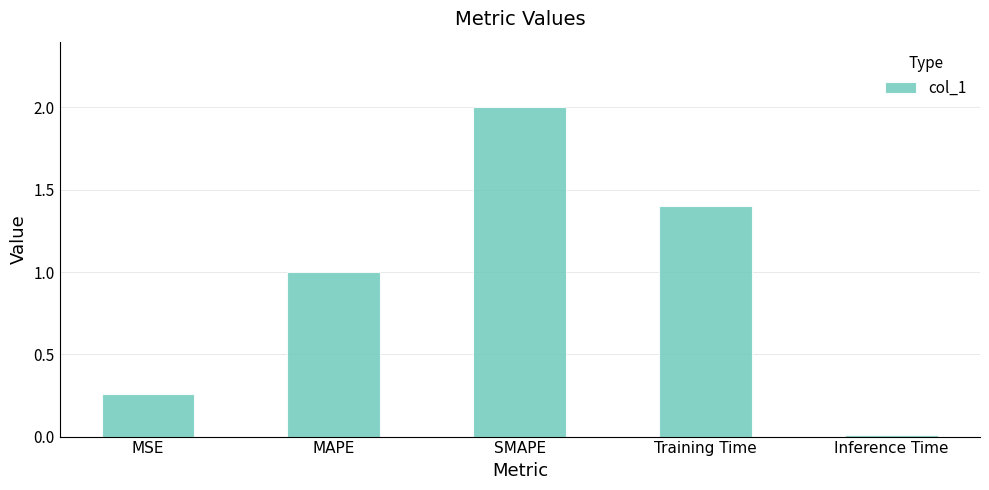

At which category does the chart reach its peak across all series?

SMAPE